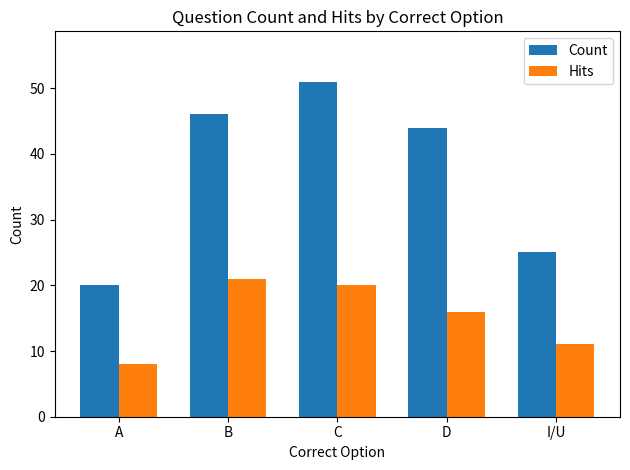

Rank the series at C from highest to lowest value.

Count, Hits